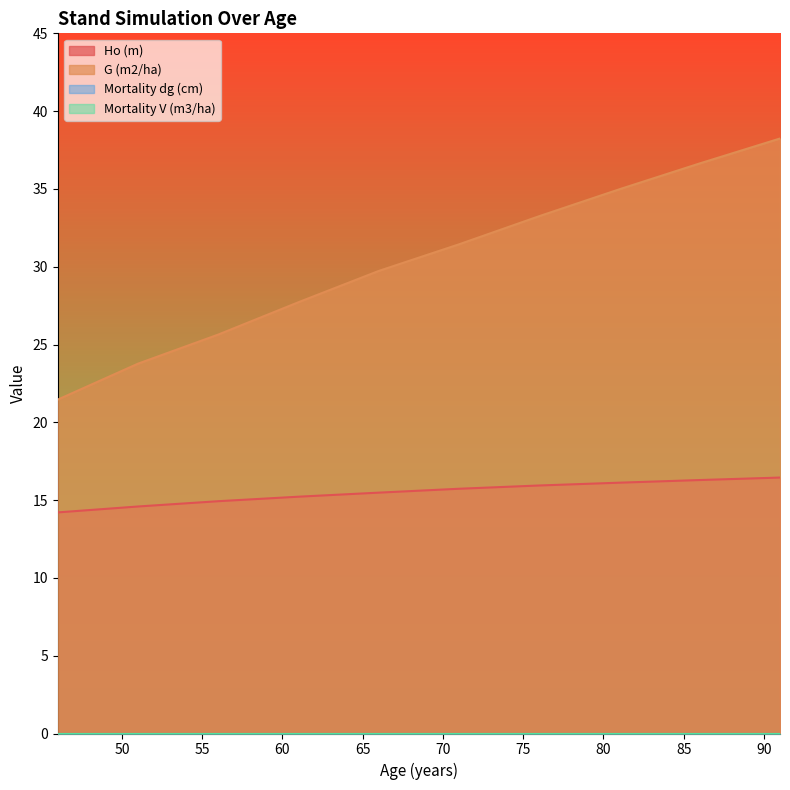

At how many categories does at least one series exceed 20?

10